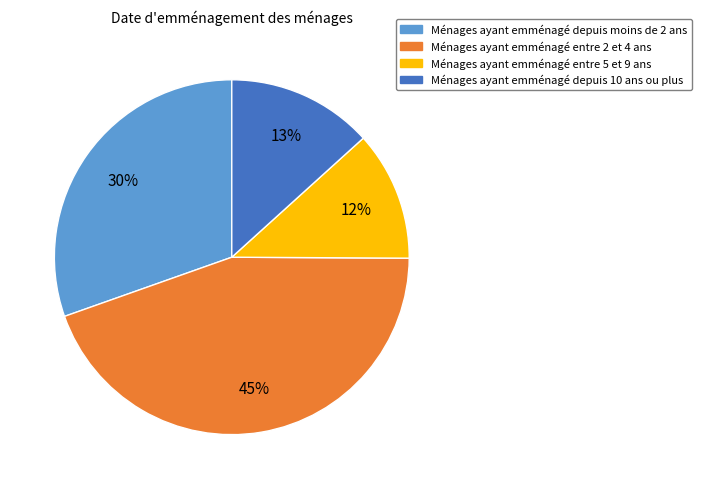

To the nearest percent, what is the average slice percentage?

25%